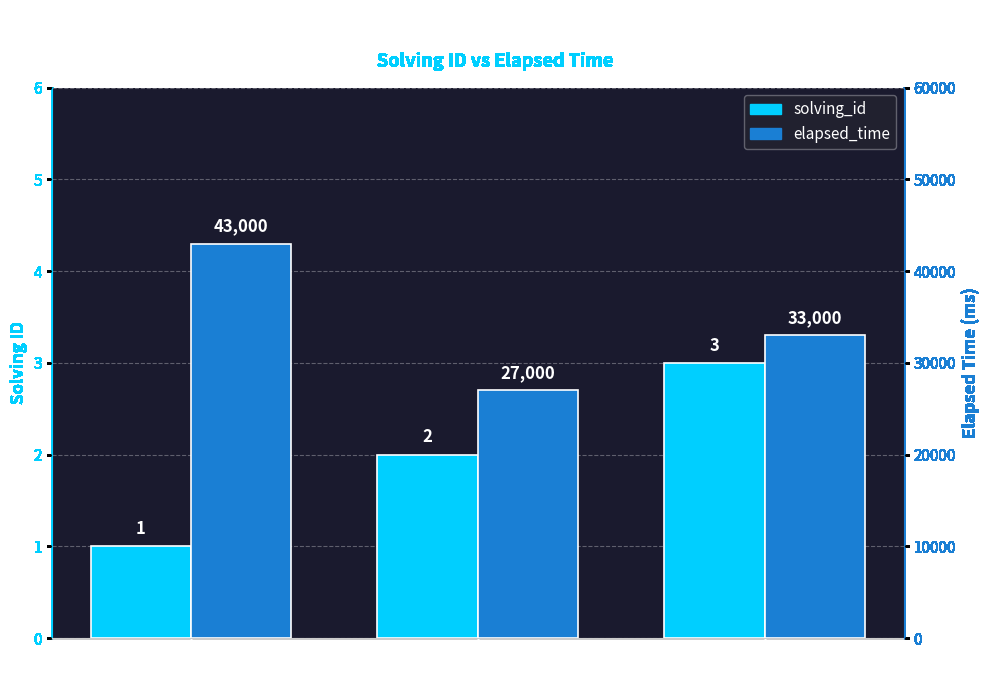

Between q5504 and q5540, which is larger?

q5540